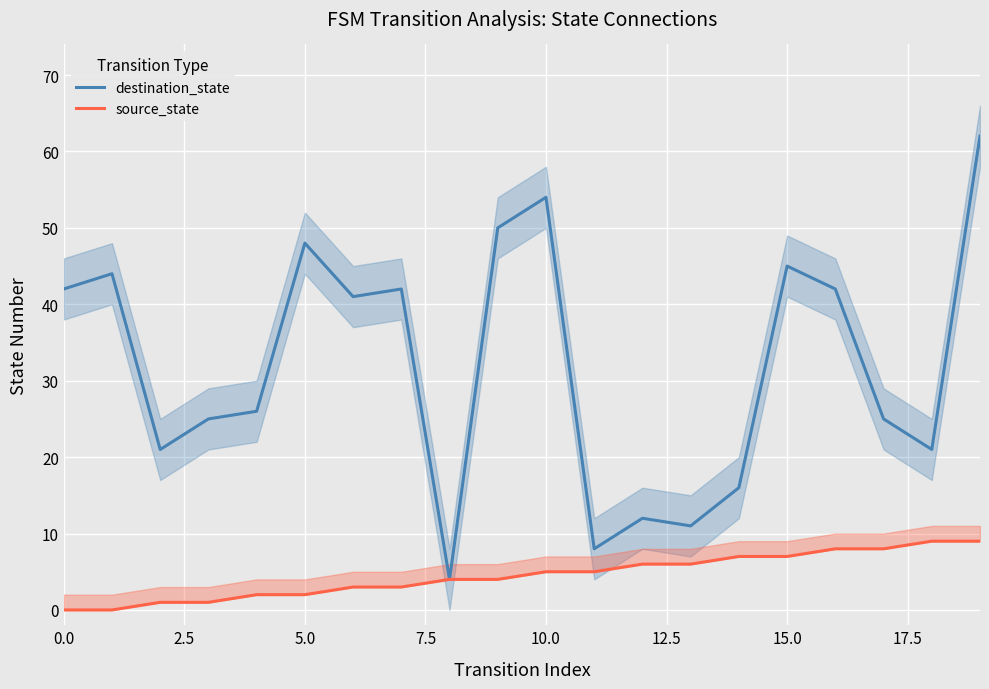

What is the minimum value for destination_state?

4